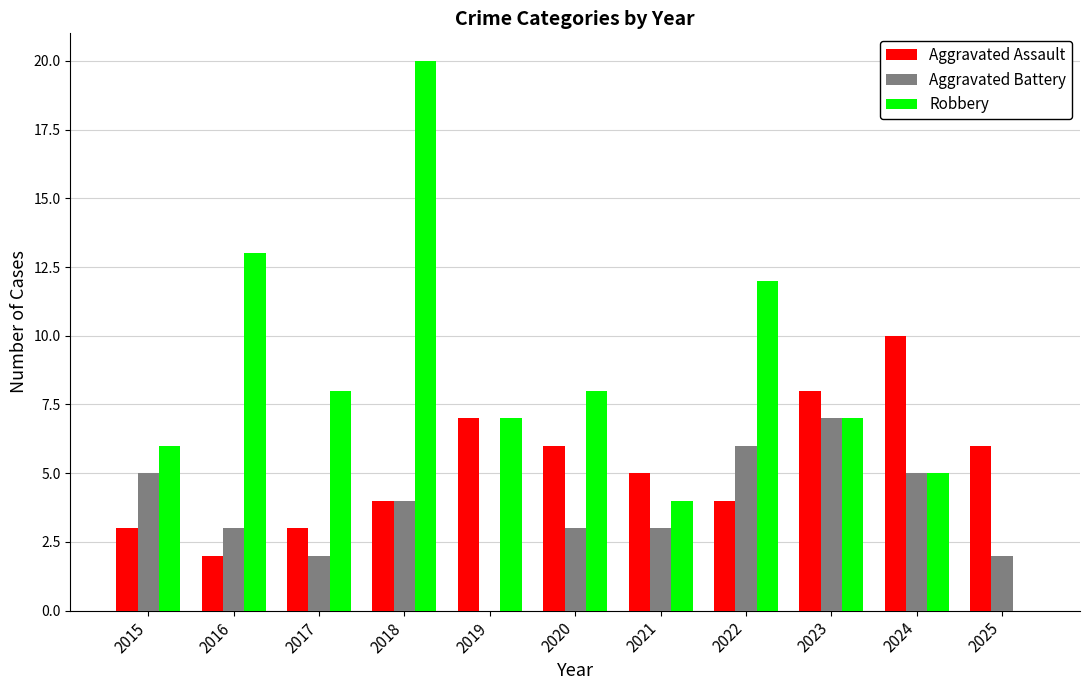

True or false: Aggravated Battery has a value of 10 at 2023.

False